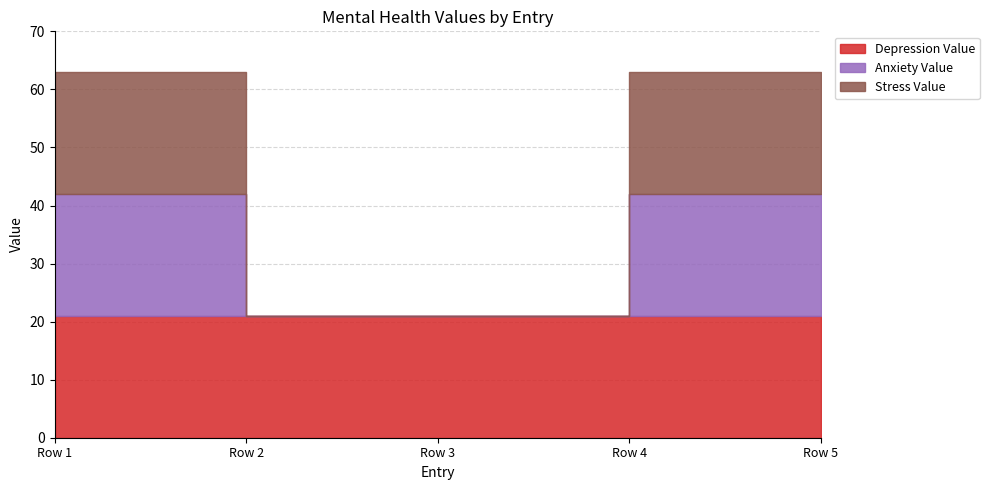

What is the difference between the maximum and second lowest values in the Anxiety Value series?

21